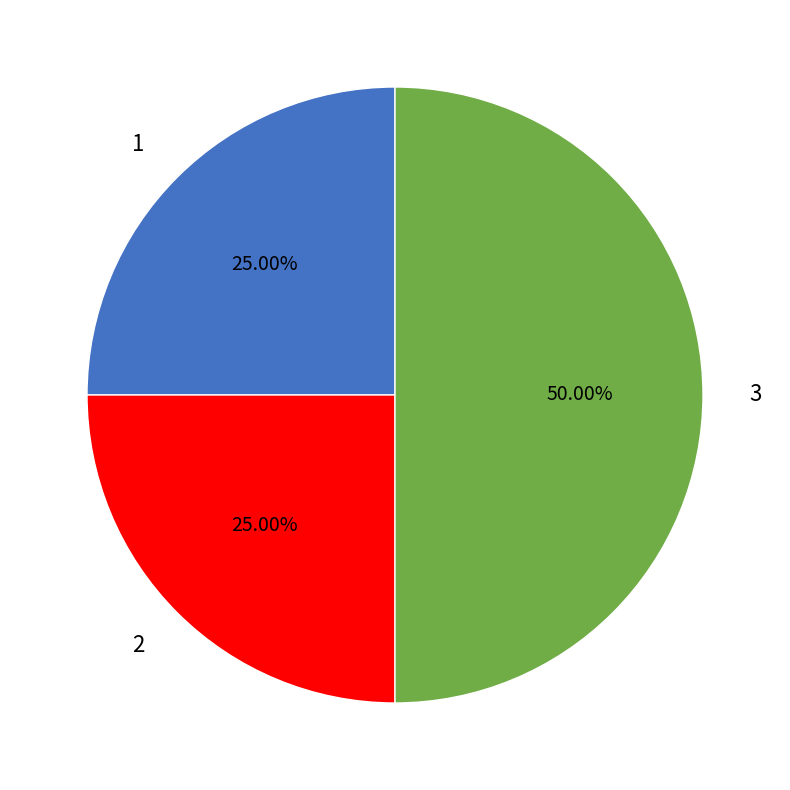

What portion of the pie excludes 3?

50.0%